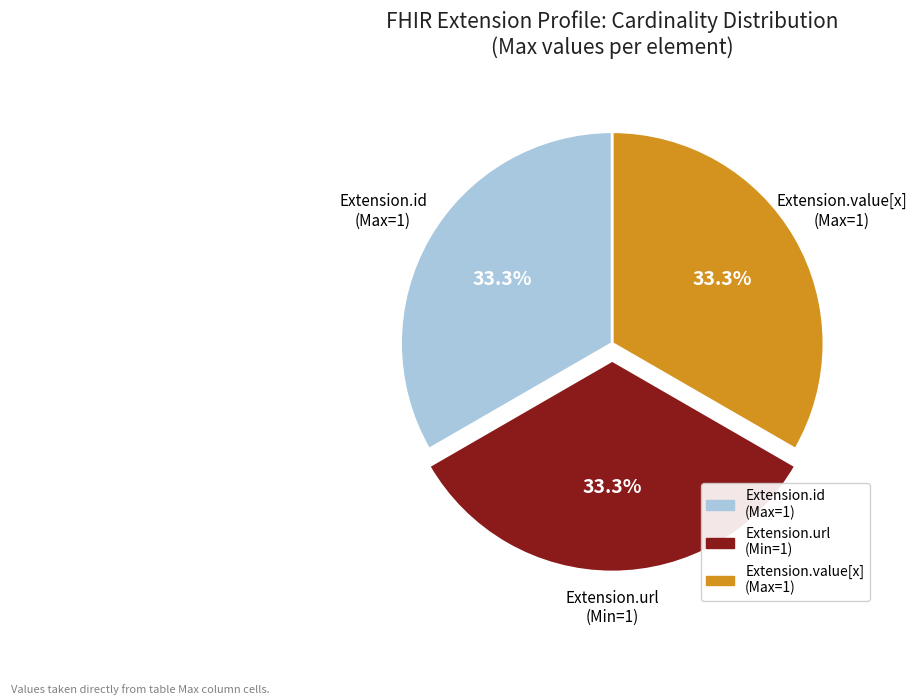

How many segments does this pie chart have?

3